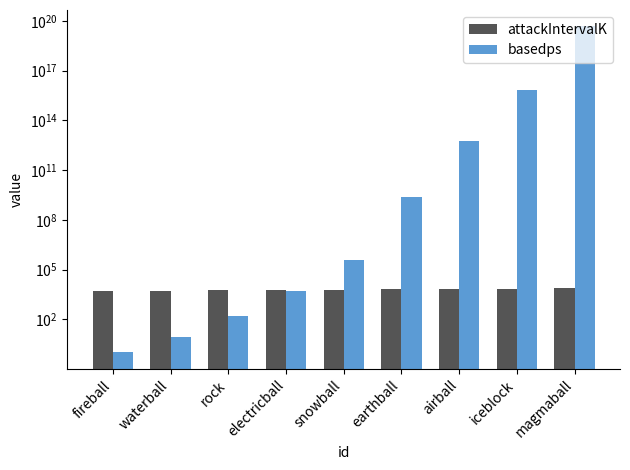

Between waterball and electricball, which is larger?

electricball